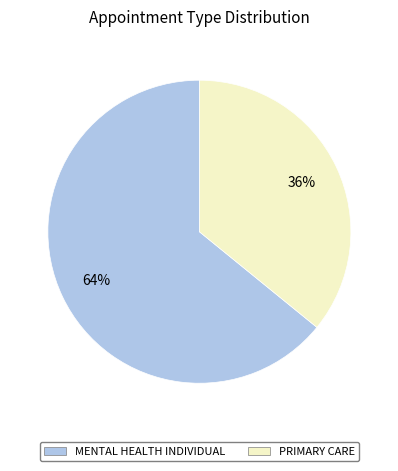

Which slice represents more than half of the pie?

MENTAL HEALTH INDIVIDUAL